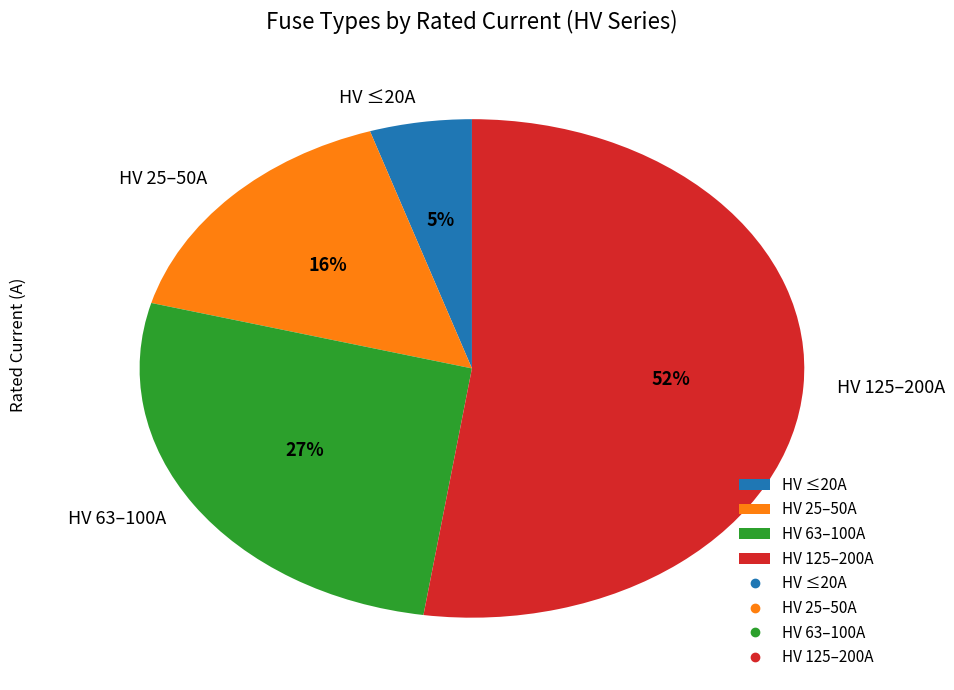

Is there a majority slice in this chart?

Yes